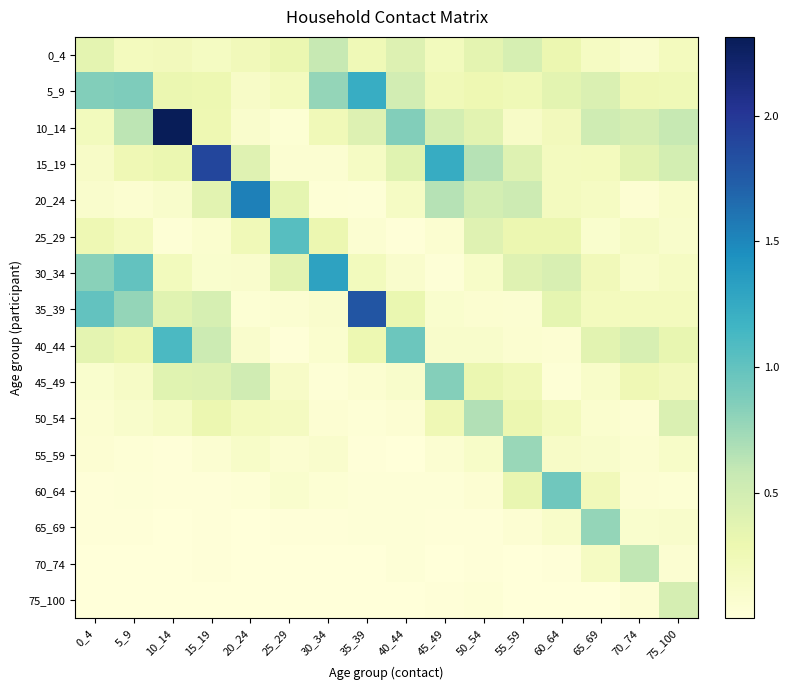

What is the spread (max minus min) of values at 35_39?

1.8